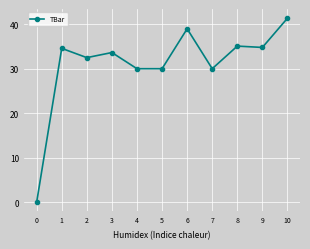

How many values exceed 33?

6